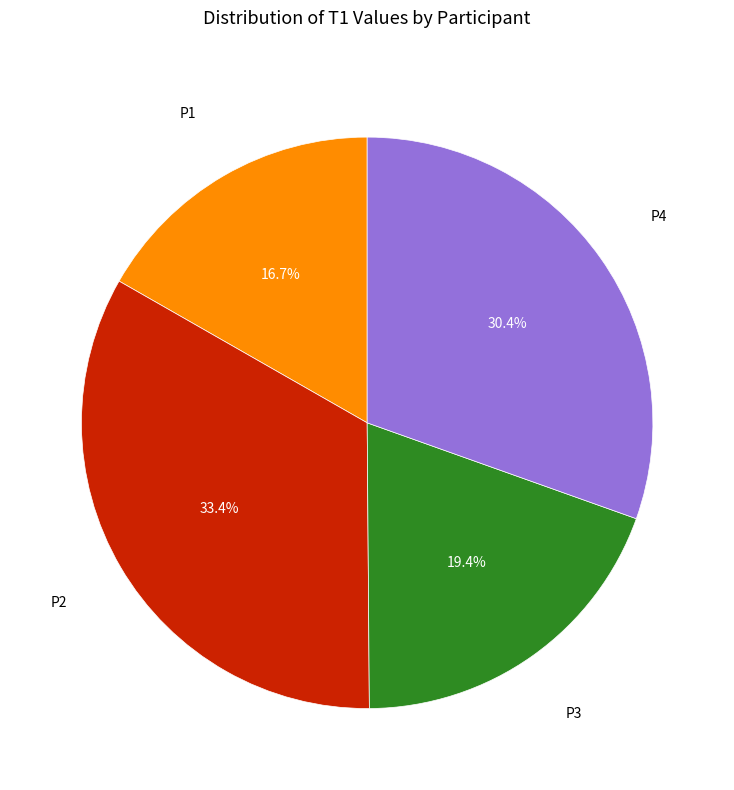

Count the number of slices in the pie.

4